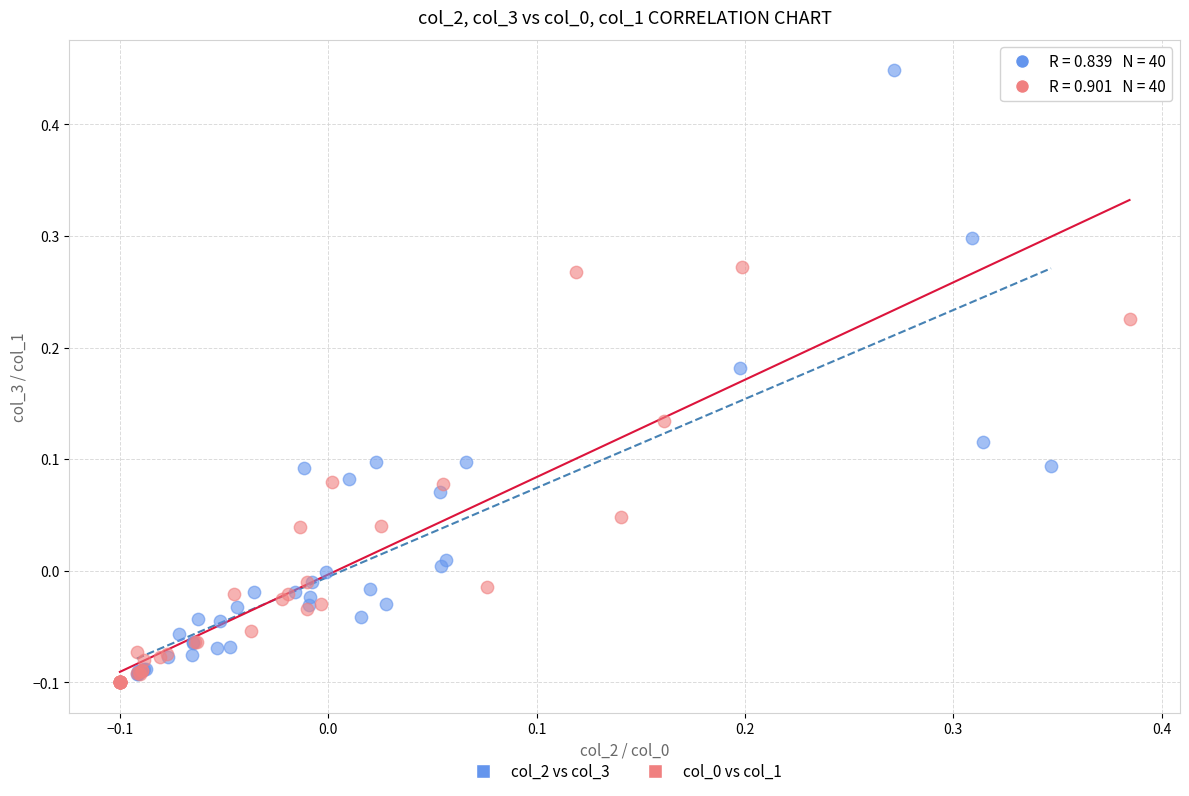

Which series has the largest Y range (max minus min)?

col_2 vs col_3